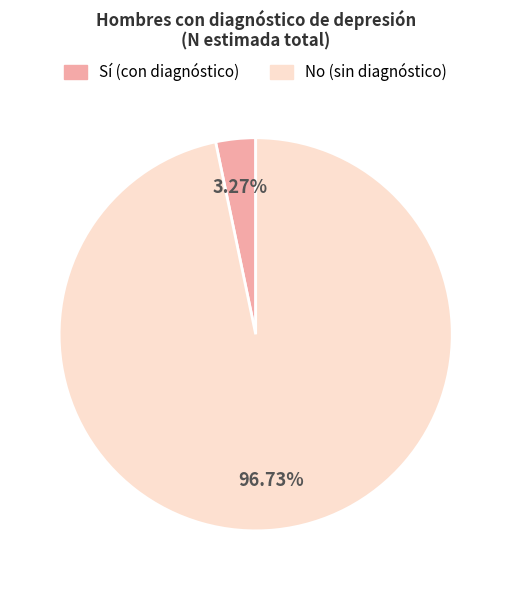

Is there any slice that represents more than half of the pie?

Yes